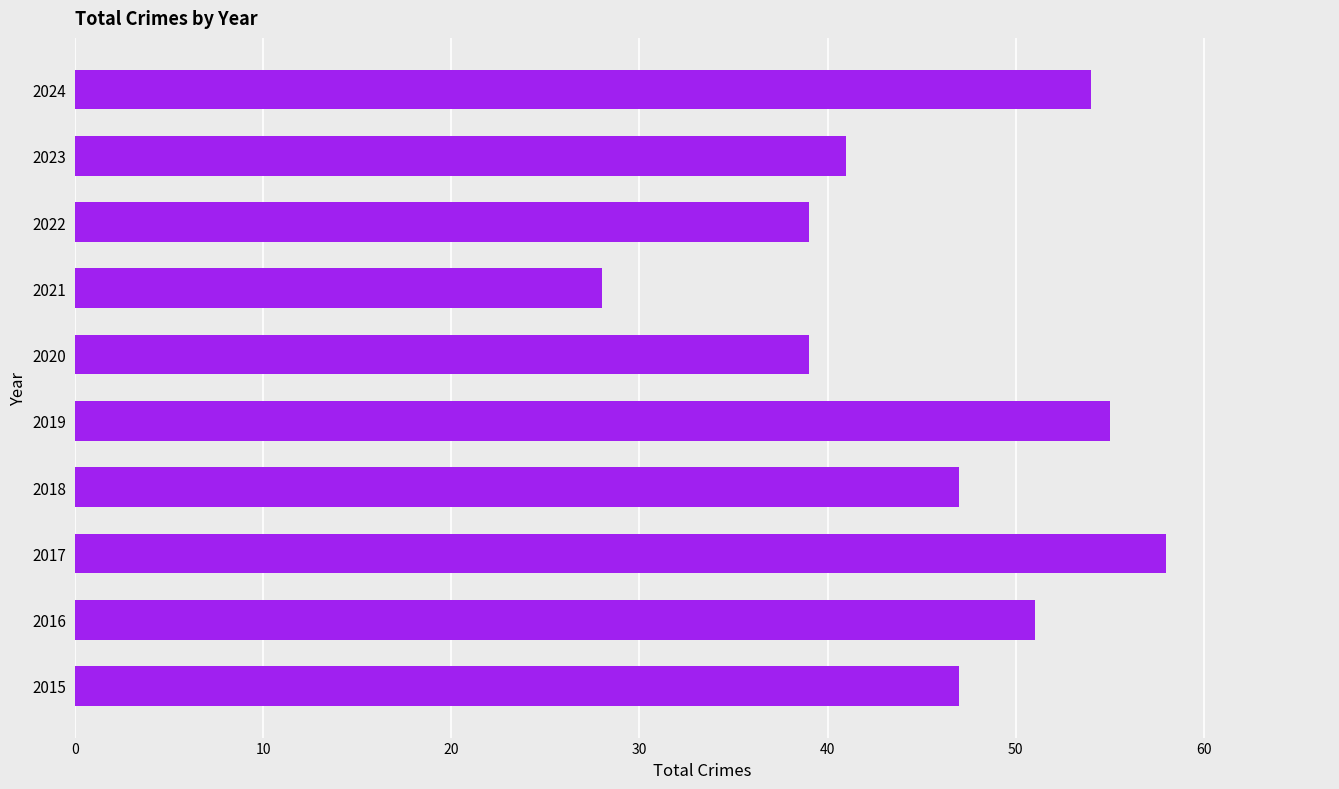

Reading bottom to top, transcribe all the data shown in this chart.

2015=47	2016=51	2017=58	2018=47	2019=55	2020=39	2021=28	2022=39	2023=41	2024=54